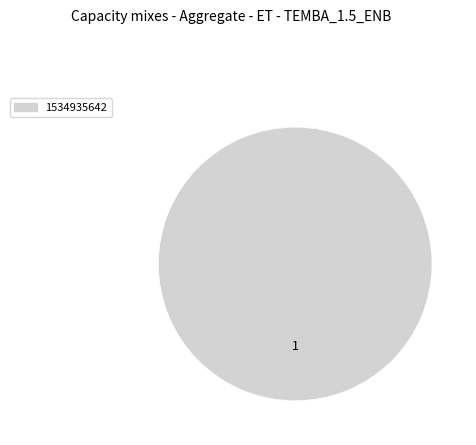

Does any single category account for the majority?

Yes